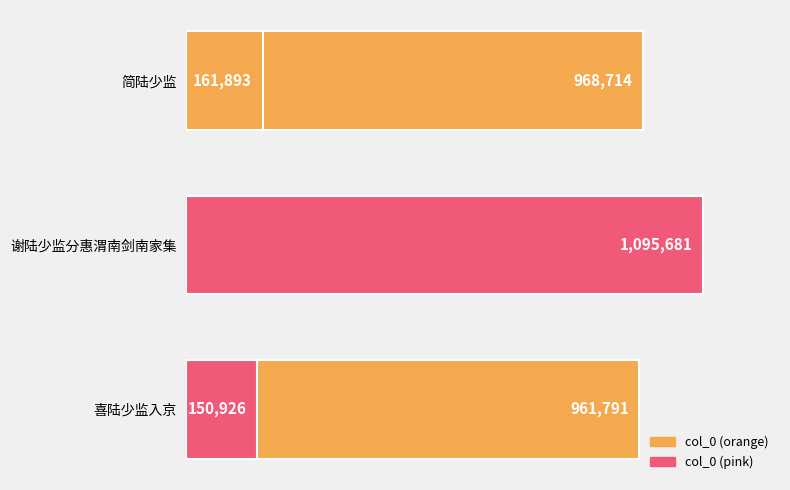

What is the difference between the maximum and minimum values?

944755